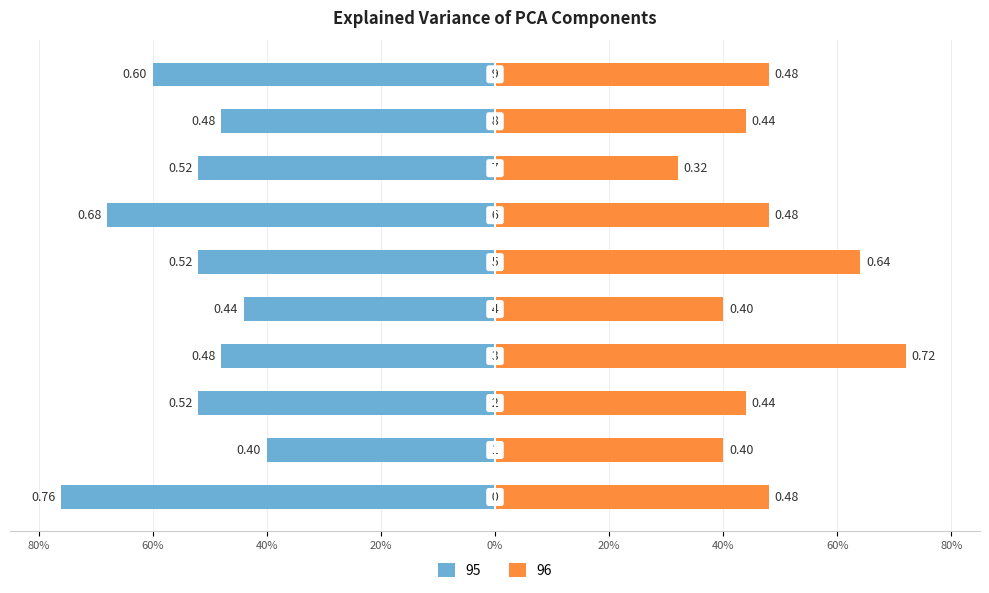

What is the average value of the 95 series?

-0.5